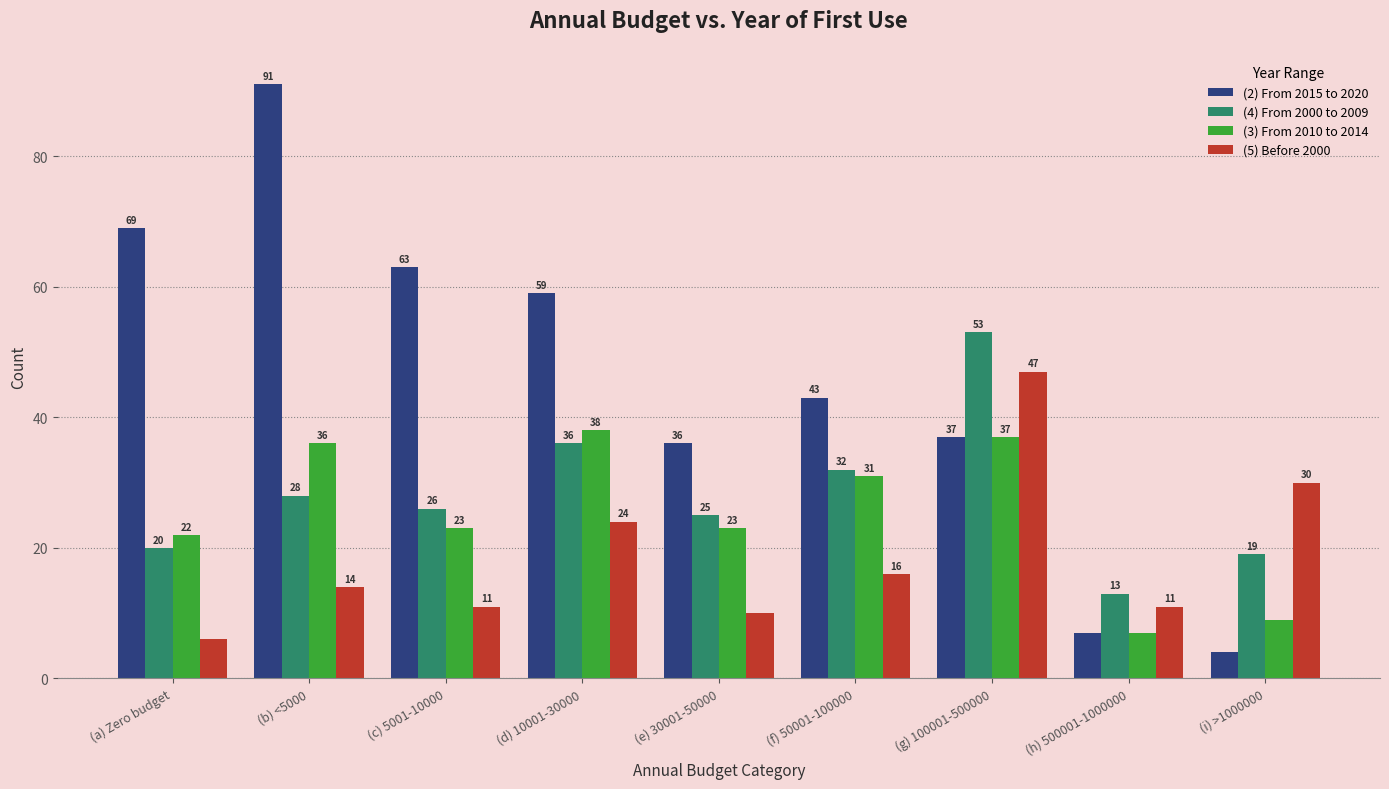

Which series has the largest total across all categories?

(2) From 2015 to 2020